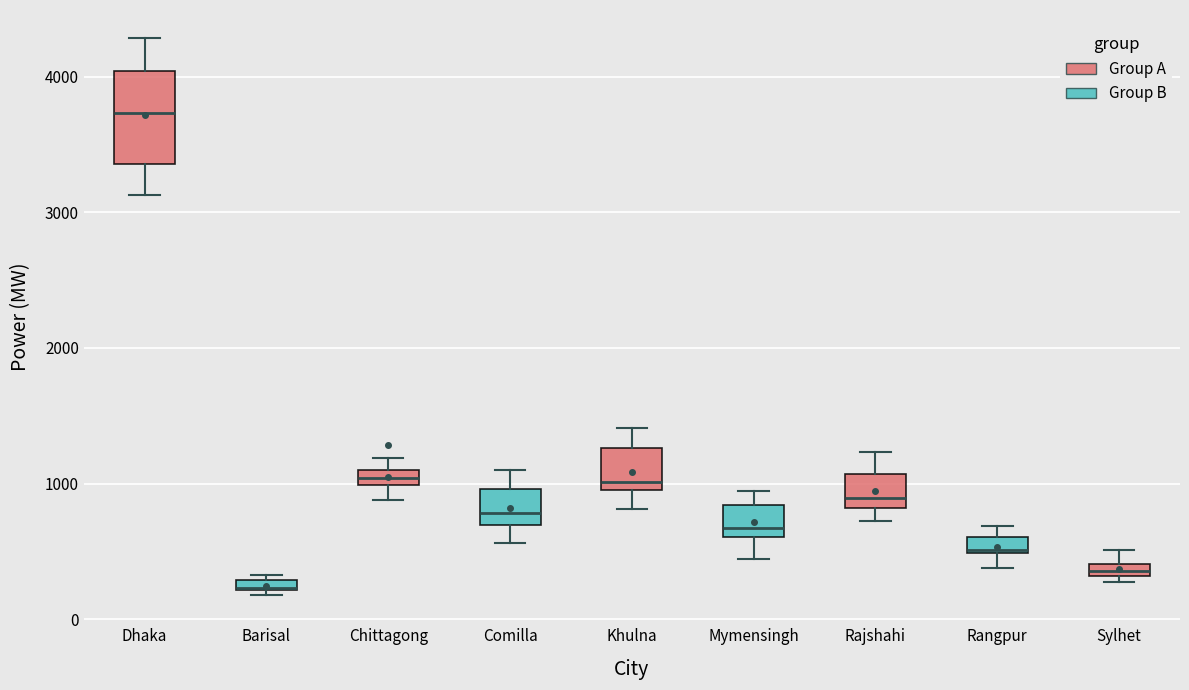

Where is the lower edge of the box for Rajshahi on the y-axis? The values are not printed on the chart, so give them approximately, as read against the axis.

800